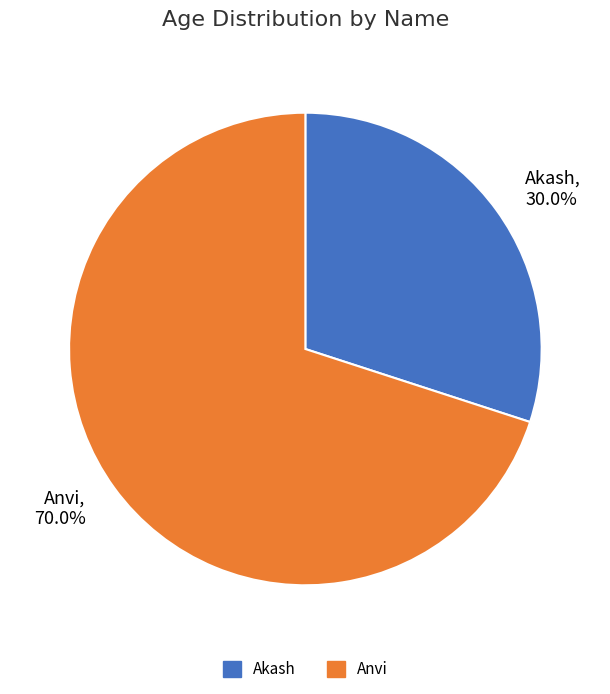

True or false: Akash accounts for 15% of the total.

False